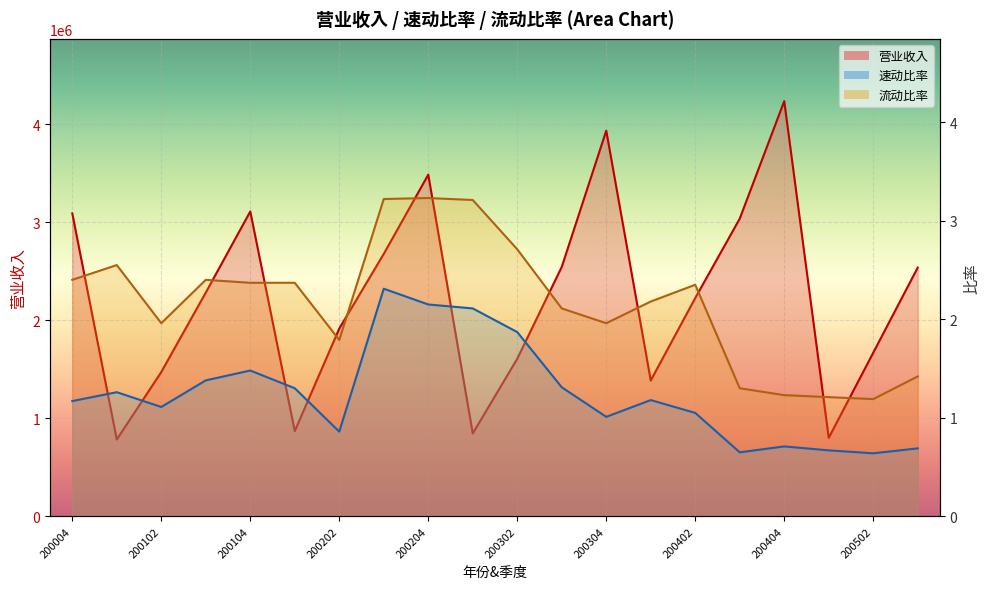

True or false: 速动比率 and 营业收入 cross at least once.

False